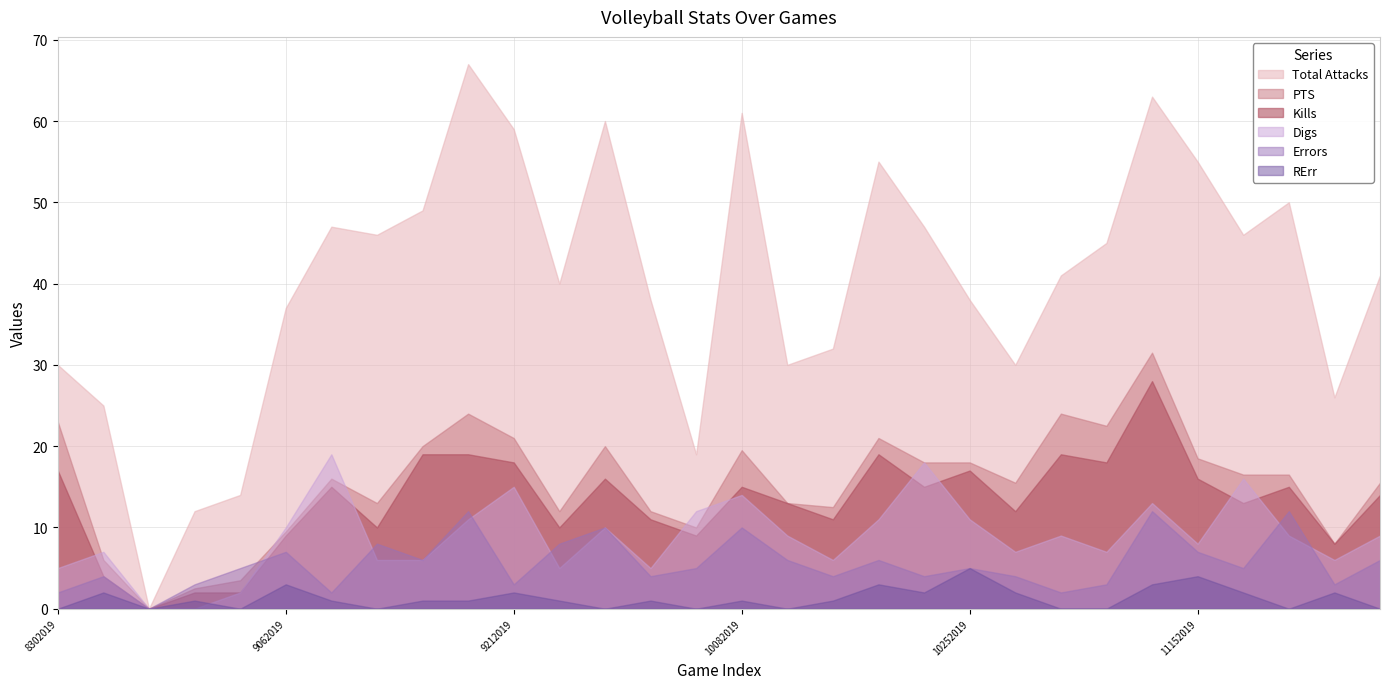

True or false: Total Attacks has a value of 61.0 at 10082019.

True